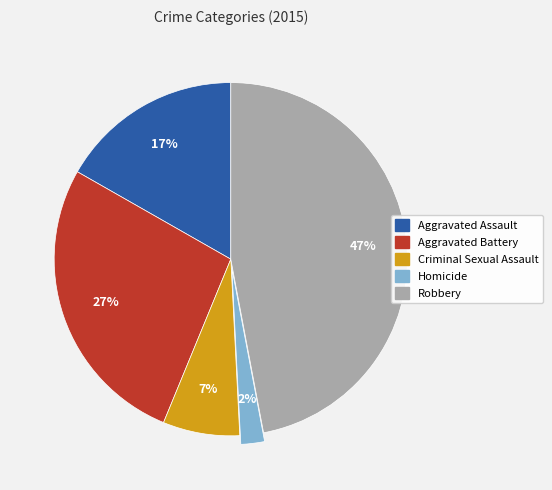

True or false: Aggravated Assault accounts for 10% of the total.

False